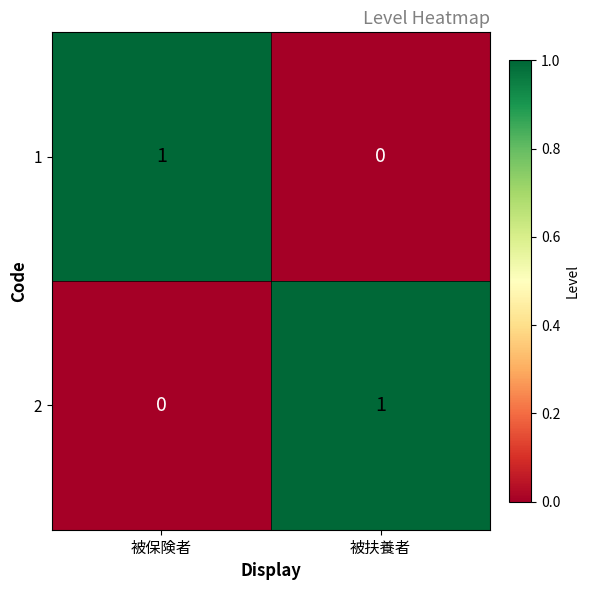

Rank the categories by 1 value from lowest to highest.

被扶養者, 被保険者